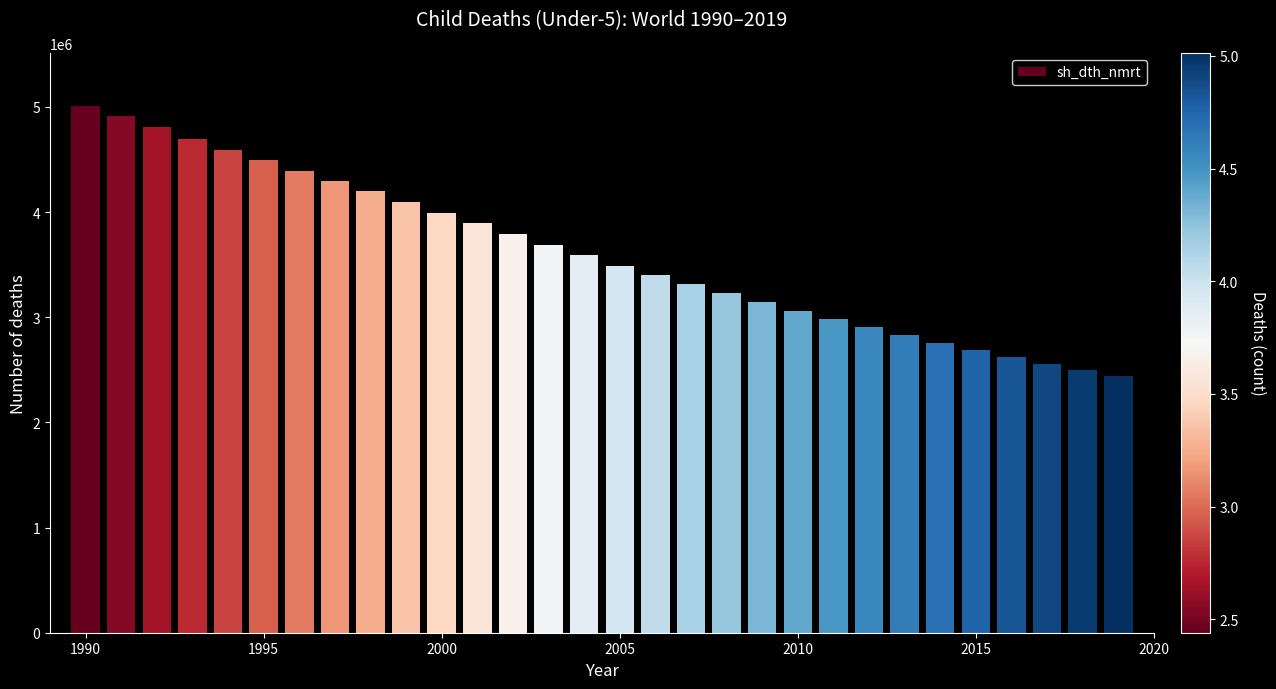

What is the value of the 29th bar from the left?

2498971